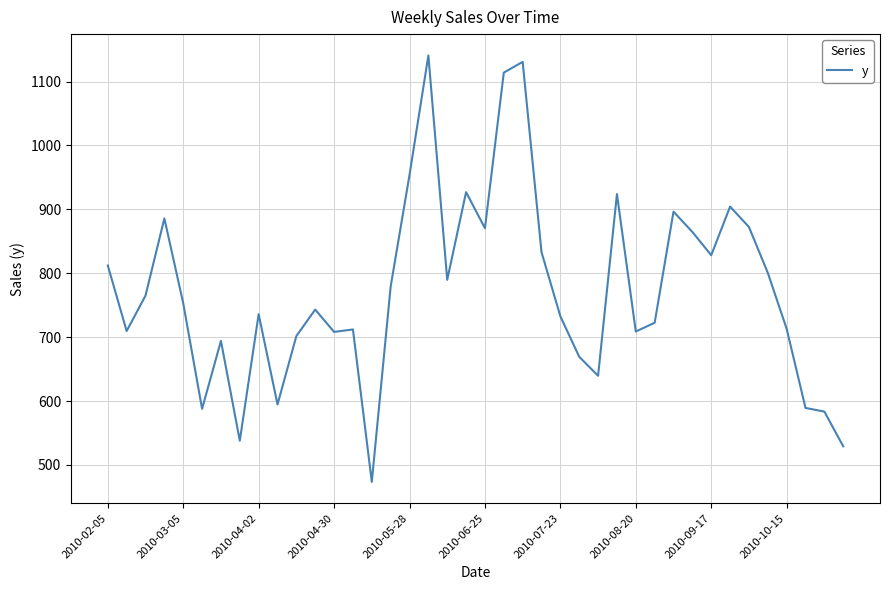

What is the difference between the maximum and minimum values?

667.5